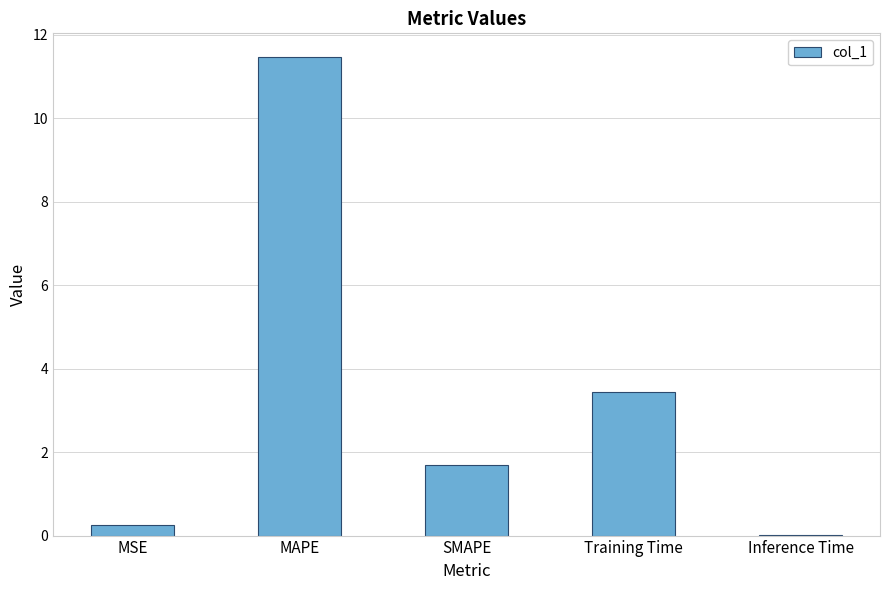

Count the number of categories in the chart.

5